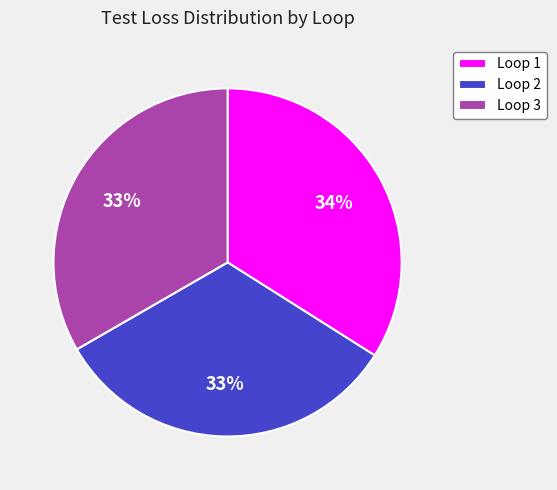

What percentage is the Loop 2 slice, to the nearest percent?

33%